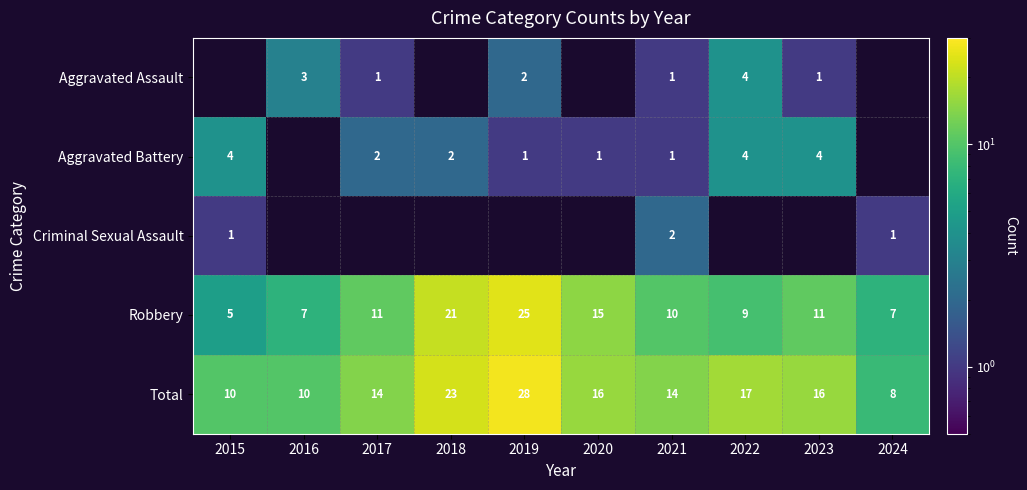

How many values in the Total series are below 16?

5